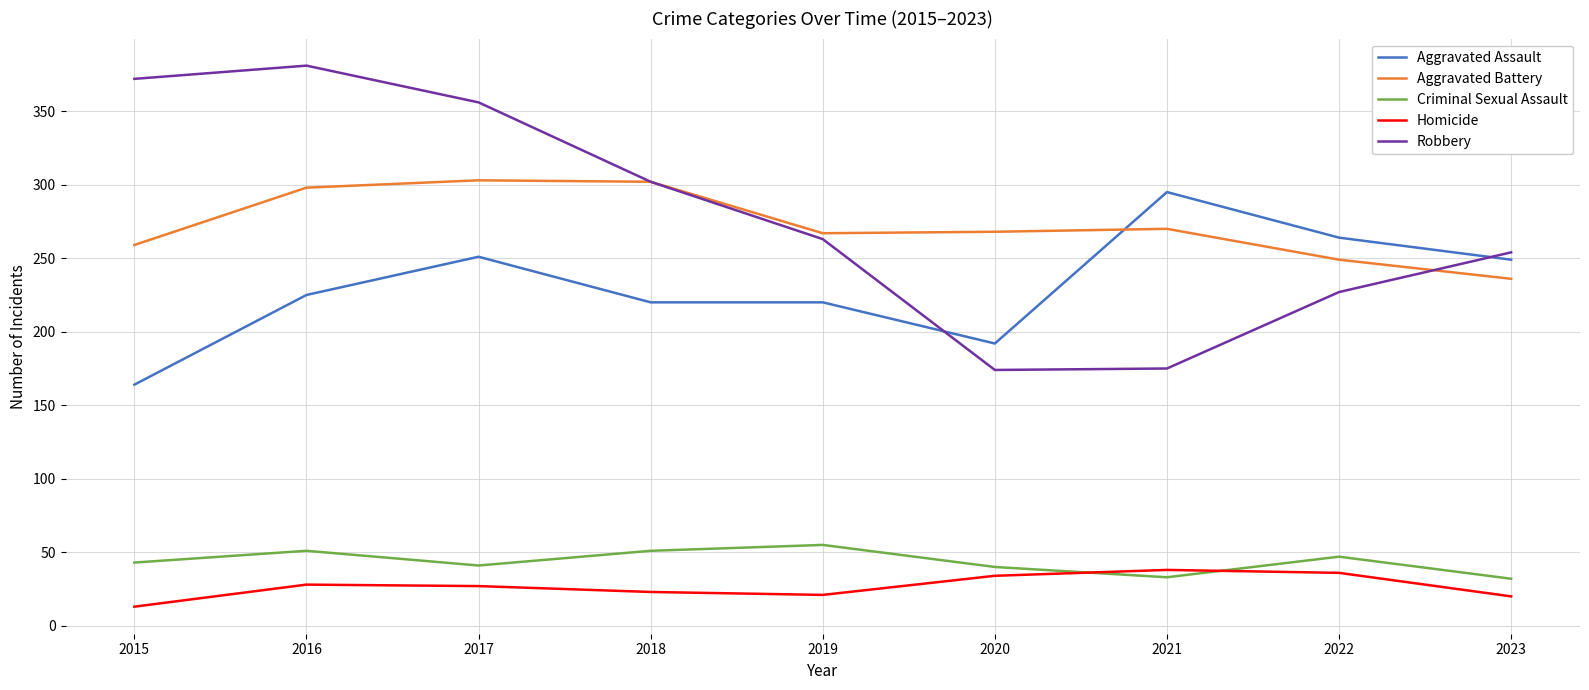

Which series has the largest range (max minus min)?

Robbery